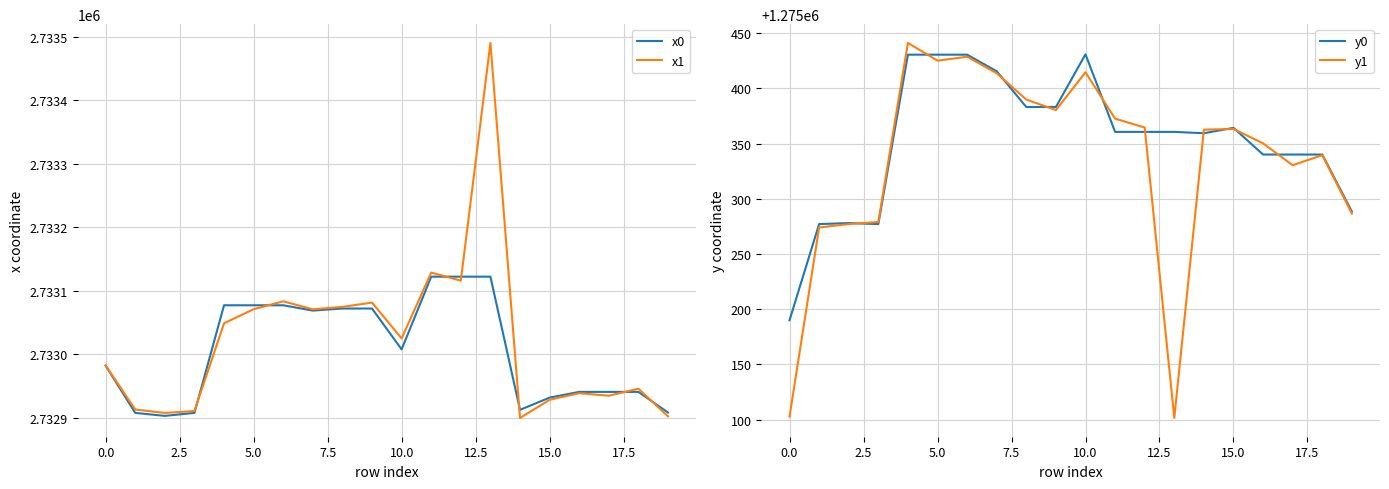

At which category is the sum across all series the highest?

13